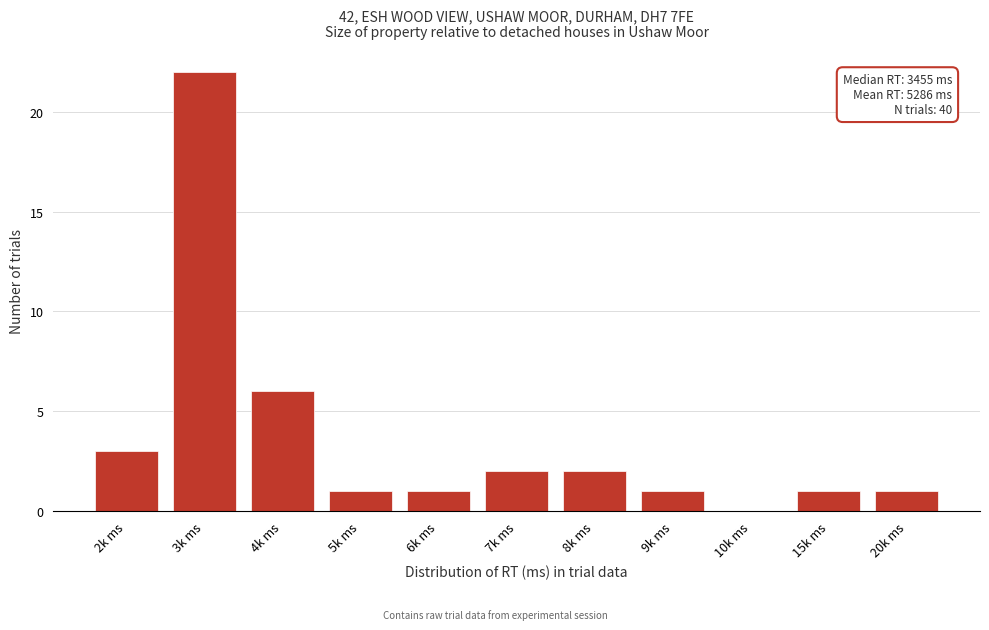

Reading left to right, transcribe all the data shown in this chart.

2k ms=3	3k ms=22	4k ms=6	5k ms=1	6k ms=1	7k ms=2	8k ms=2	9k ms=1	10k ms=0	15k ms=1	20k ms=1